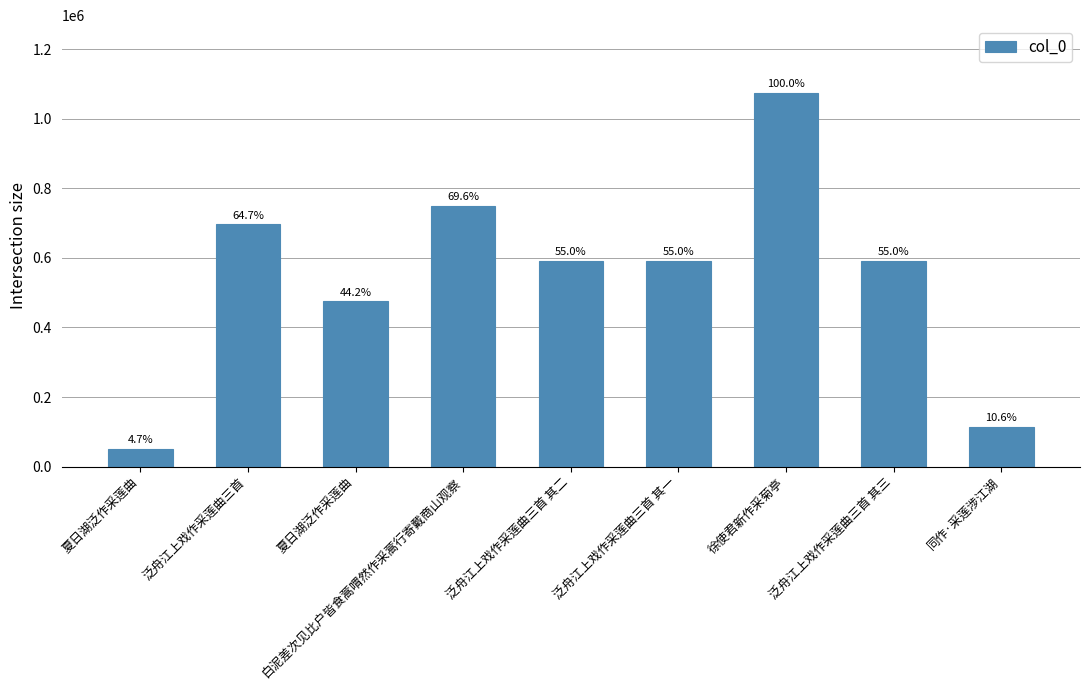

Does the chart contain stacked bars?

No